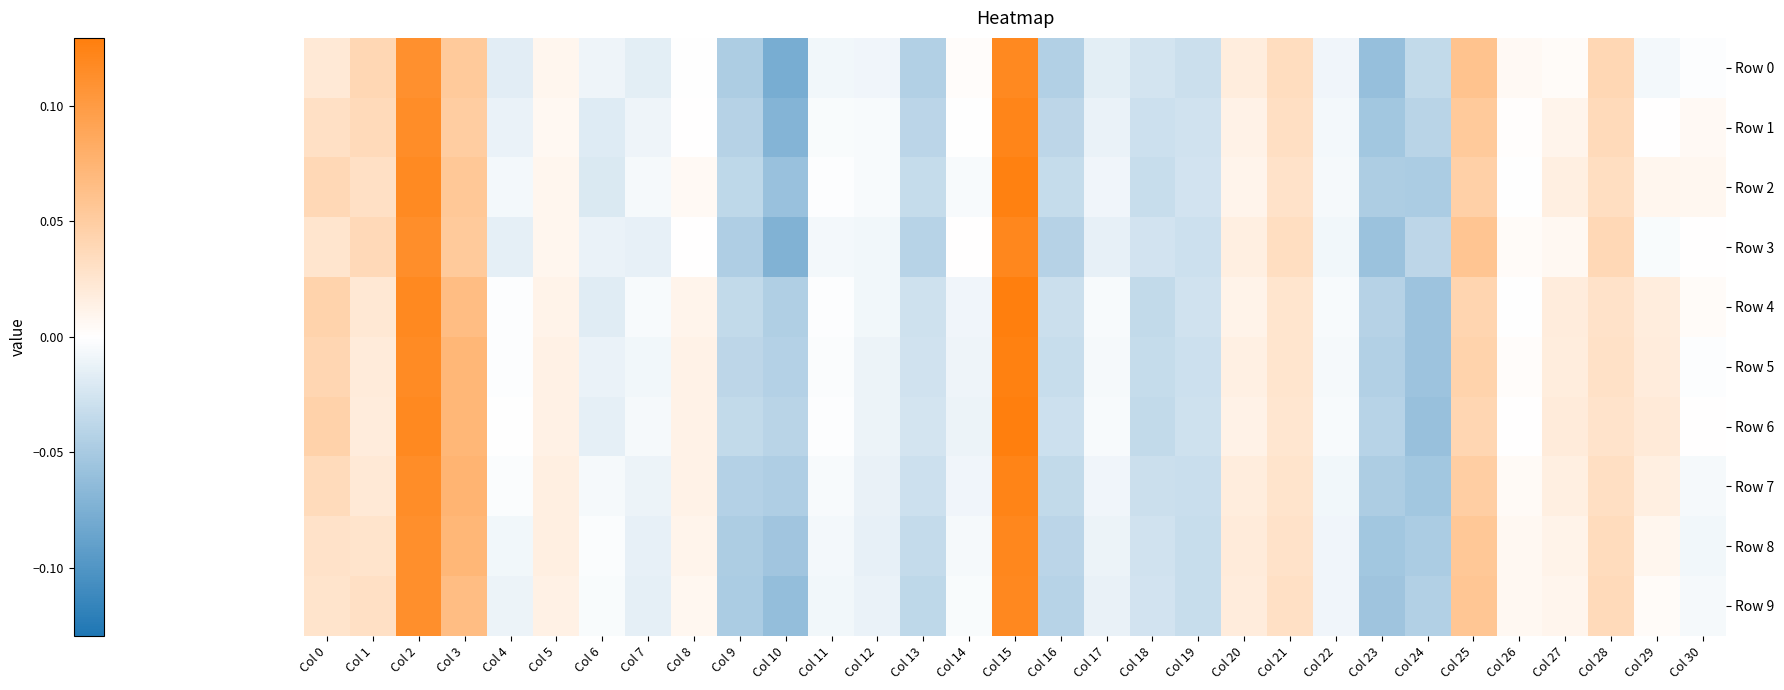

Reading right to left, list all the values displayed in this chart.

Row 0: Col 30=-0.0	Col 29=-0.0	Col 28=0.0	Col 27=0.0	Col 26=0.0	Col 25=0.1	Col 24=-0.0	Col 23=-0.1	Col 22=-0.0	Col 21=0.0	Col 20=0.0	Col 19=-0.0	Col 18=-0.0	Col 17=-0.0	Col 16=-0.0	Col 15=0.1	Col 14=0.0	Col 13=-0.0	Col 12=-0.0	Col 11=-0.0	Col 10=-0.1	Col 9=-0.0	Col 8=-0.0	Col 7=-0.0	Col 6=-0.0	Col 5=0.0	Col 4=-0.0	Col 3=0.1	Col 2=0.1	Col 1=0.0	Col 0=0.0
Row 1: Col 30=0.0	Col 29=0.0	Col 28=0.0	Col 27=0.0	Col 26=0.0	Col 25=0.1	Col 24=-0.0	Col 23=-0.1	Col 22=-0.0	Col 21=0.0	Col 20=0.0	Col 19=-0.0	Col 18=-0.0	Col 17=-0.0	Col 16=-0.0	Col 15=0.1	Col 14=-0.0	Col 13=-0.0	Col 12=-0.0	Col 11=-0.0	Col 10=-0.1	Col 9=-0.0	Col 8=0.0	Col 7=-0.0	Col 6=-0.0	Col 5=0.0	Col 4=-0.0	Col 3=0.0	Col 2=0.1	Col 1=0.0	Col 0=0.0
Row 2: Col 30=0.0	Col 29=0.0	Col 28=0.0	Col 27=0.0	Col 26=-0.0	Col 25=0.0	Col 24=-0.0	Col 23=-0.0	Col 22=-0.0	Col 21=0.0	Col 20=0.0	Col 19=-0.0	Col 18=-0.0	Col 17=-0.0	Col 16=-0.0	Col 15=0.1	Col 14=-0.0	Col 13=-0.0	Col 12=-0.0	Col 11=-0.0	Col 10=-0.1	Col 9=-0.0	Col 8=0.0	Col 7=-0.0	Col 6=-0.0	Col 5=0.0	Col 4=-0.0	Col 3=0.1	Col 2=0.1	Col 1=0.0	Col 0=0.0
Row 3: Col 30=0.0	Col 29=-0.0	Col 28=0.0	Col 27=0.0	Col 26=0.0	Col 25=0.1	Col 24=-0.0	Col 23=-0.1	Col 22=-0.0	Col 21=0.0	Col 20=0.0	Col 19=-0.0	Col 18=-0.0	Col 17=-0.0	Col 16=-0.0	Col 15=0.1	Col 14=0.0	Col 13=-0.0	Col 12=-0.0	Col 11=-0.0	Col 10=-0.1	Col 9=-0.0	Col 8=0.0	Col 7=-0.0	Col 6=-0.0	Col 5=0.0	Col 4=-0.0	Col 3=0.1	Col 2=0.1	Col 1=0.0	Col 0=0.0
Row 4: Col 30=0.0	Col 29=0.0	Col 28=0.0	Col 27=0.0	Col 26=-0.0	Col 25=0.0	Col 24=-0.1	Col 23=-0.0	Col 22=-0.0	Col 21=0.0	Col 20=0.0	Col 19=-0.0	Col 18=-0.0	Col 17=-0.0	Col 16=-0.0	Col 15=0.1	Col 14=-0.0	Col 13=-0.0	Col 12=-0.0	Col 11=-0.0	Col 10=-0.0	Col 9=-0.0	Col 8=0.0	Col 7=-0.0	Col 6=-0.0	Col 5=0.0	Col 4=-0.0	Col 3=0.1	Col 2=0.1	Col 1=0.0	Col 0=0.0
Row 5: Col 30=-0.0	Col 29=0.0	Col 28=0.0	Col 27=0.0	Col 26=0.0	Col 25=0.0	Col 24=-0.1	Col 23=-0.0	Col 22=-0.0	Col 21=0.0	Col 20=0.0	Col 19=-0.0	Col 18=-0.0	Col 17=-0.0	Col 16=-0.0	Col 15=0.1	Col 14=-0.0	Col 13=-0.0	Col 12=-0.0	Col 11=-0.0	Col 10=-0.0	Col 9=-0.0	Col 8=0.0	Col 7=-0.0	Col 6=-0.0	Col 5=0.0	Col 4=-0.0	Col 3=0.1	Col 2=0.1	Col 1=0.0	Col 0=0.0
Row 6: Col 30=0.0	Col 29=0.0	Col 28=0.0	Col 27=0.0	Col 26=0.0	Col 25=0.0	Col 24=-0.1	Col 23=-0.0	Col 22=-0.0	Col 21=0.0	Col 20=0.0	Col 19=-0.0	Col 18=-0.0	Col 17=-0.0	Col 16=-0.0	Col 15=0.1	Col 14=-0.0	Col 13=-0.0	Col 12=-0.0	Col 11=-0.0	Col 10=-0.0	Col 9=-0.0	Col 8=0.0	Col 7=-0.0	Col 6=-0.0	Col 5=0.0	Col 4=-0.0	Col 3=0.1	Col 2=0.1	Col 1=0.0	Col 0=0.0
Row 7: Col 30=-0.0	Col 29=0.0	Col 28=0.0	Col 27=0.0	Col 26=0.0	Col 25=0.0	Col 24=-0.1	Col 23=-0.0	Col 22=-0.0	Col 21=0.0	Col 20=0.0	Col 19=-0.0	Col 18=-0.0	Col 17=-0.0	Col 16=-0.0	Col 15=0.1	Col 14=-0.0	Col 13=-0.0	Col 12=-0.0	Col 11=-0.0	Col 10=-0.0	Col 9=-0.0	Col 8=0.0	Col 7=-0.0	Col 6=-0.0	Col 5=0.0	Col 4=-0.0	Col 3=0.1	Col 2=0.1	Col 1=0.0	Col 0=0.0
Row 8: Col 30=-0.0	Col 29=0.0	Col 28=0.0	Col 27=0.0	Col 26=0.0	Col 25=0.1	Col 24=-0.0	Col 23=-0.1	Col 22=-0.0	Col 21=0.0	Col 20=0.0	Col 19=-0.0	Col 18=-0.0	Col 17=-0.0	Col 16=-0.0	Col 15=0.1	Col 14=-0.0	Col 13=-0.0	Col 12=-0.0	Col 11=-0.0	Col 10=-0.1	Col 9=-0.0	Col 8=0.0	Col 7=-0.0	Col 6=-0.0	Col 5=0.0	Col 4=-0.0	Col 3=0.1	Col 2=0.1	Col 1=0.0	Col 0=0.0
Row 9: Col 30=-0.0	Col 29=0.0	Col 28=0.0	Col 27=0.0	Col 26=0.0	Col 25=0.1	Col 24=-0.0	Col 23=-0.1	Col 22=-0.0	Col 21=0.0	Col 20=0.0	Col 19=-0.0	Col 18=-0.0	Col 17=-0.0	Col 16=-0.0	Col 15=0.1	Col 14=-0.0	Col 13=-0.0	Col 12=-0.0	Col 11=-0.0	Col 10=-0.1	Col 9=-0.0	Col 8=0.0	Col 7=-0.0	Col 6=-0.0	Col 5=0.0	Col 4=-0.0	Col 3=0.1	Col 2=0.1	Col 1=0.0	Col 0=0.0